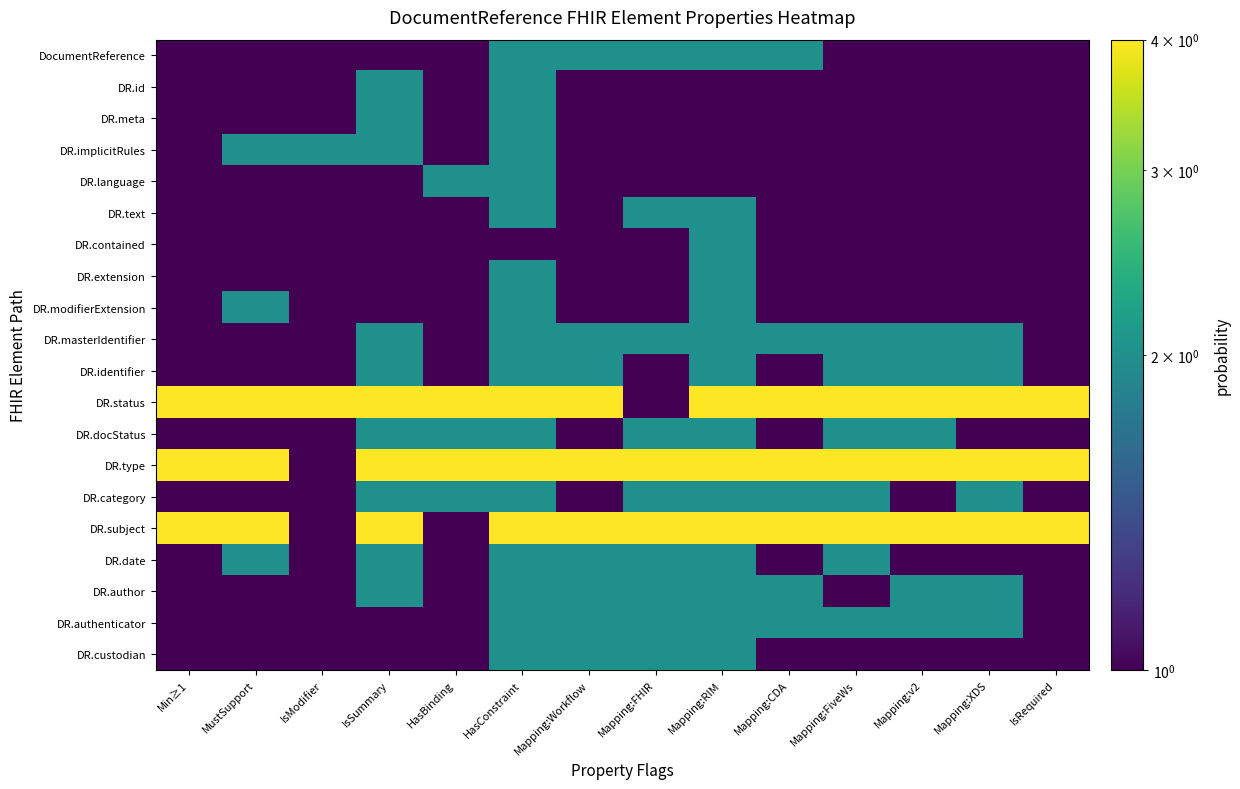

Reading right to left, what are all the values shown in this chart?

DocumentReference: IsRequired=1	Mapping:XDS=1	Mapping:v2=1	Mapping:FiveWs=1	Mapping:CDA=2	Mapping:RIM=2	Mapping:FHIR=2	Mapping:Workflow=2	HasConstraint=2	HasBinding=1	IsSummary=1	IsModifier=1	MustSupport=1	Min≥1=1
DR.id: IsRequired=1	Mapping:XDS=1	Mapping:v2=1	Mapping:FiveWs=1	Mapping:CDA=1	Mapping:RIM=1	Mapping:FHIR=1	Mapping:Workflow=1	HasConstraint=2	HasBinding=1	IsSummary=2	IsModifier=1	MustSupport=1	Min≥1=1
DR.meta: IsRequired=1	Mapping:XDS=1	Mapping:v2=1	Mapping:FiveWs=1	Mapping:CDA=1	Mapping:RIM=1	Mapping:FHIR=1	Mapping:Workflow=1	HasConstraint=2	HasBinding=1	IsSummary=2	IsModifier=1	MustSupport=1	Min≥1=1
DR.implicitRules: IsRequired=1	Mapping:XDS=1	Mapping:v2=1	Mapping:FiveWs=1	Mapping:CDA=1	Mapping:RIM=1	Mapping:FHIR=1	Mapping:Workflow=1	HasConstraint=2	HasBinding=1	IsSummary=2	IsModifier=2	MustSupport=2	Min≥1=1
DR.language: IsRequired=1	Mapping:XDS=1	Mapping:v2=1	Mapping:FiveWs=1	Mapping:CDA=1	Mapping:RIM=1	Mapping:FHIR=1	Mapping:Workflow=1	HasConstraint=2	HasBinding=2	IsSummary=1	IsModifier=1	MustSupport=1	Min≥1=1
DR.text: IsRequired=1	Mapping:XDS=1	Mapping:v2=1	Mapping:FiveWs=1	Mapping:CDA=1	Mapping:RIM=2	Mapping:FHIR=2	Mapping:Workflow=1	HasConstraint=2	HasBinding=1	IsSummary=1	IsModifier=1	MustSupport=1	Min≥1=1
DR.contained: IsRequired=1	Mapping:XDS=1	Mapping:v2=1	Mapping:FiveWs=1	Mapping:CDA=1	Mapping:RIM=2	Mapping:FHIR=1	Mapping:Workflow=1	HasConstraint=1	HasBinding=1	IsSummary=1	IsModifier=1	MustSupport=1	Min≥1=1
DR.extension: IsRequired=1	Mapping:XDS=1	Mapping:v2=1	Mapping:FiveWs=1	Mapping:CDA=1	Mapping:RIM=2	Mapping:FHIR=1	Mapping:Workflow=1	HasConstraint=2	HasBinding=1	IsSummary=1	IsModifier=1	MustSupport=1	Min≥1=1
DR.modifierExtension: IsRequired=1	Mapping:XDS=1	Mapping:v2=1	Mapping:FiveWs=1	Mapping:CDA=1	Mapping:RIM=2	Mapping:FHIR=1	Mapping:Workflow=1	HasConstraint=2	HasBinding=1	IsSummary=1	IsModifier=1	MustSupport=2	Min≥1=1
DR.masterIdentifier: IsRequired=1	Mapping:XDS=2	Mapping:v2=2	Mapping:FiveWs=2	Mapping:CDA=2	Mapping:RIM=2	Mapping:FHIR=2	Mapping:Workflow=2	HasConstraint=2	HasBinding=1	IsSummary=2	IsModifier=1	MustSupport=1	Min≥1=1
DR.identifier: IsRequired=1	Mapping:XDS=2	Mapping:v2=2	Mapping:FiveWs=2	Mapping:CDA=1	Mapping:RIM=2	Mapping:FHIR=1	Mapping:Workflow=2	HasConstraint=2	HasBinding=1	IsSummary=2	IsModifier=1	MustSupport=1	Min≥1=1
DR.status: IsRequired=4	Mapping:XDS=4	Mapping:v2=4	Mapping:FiveWs=4	Mapping:CDA=4	Mapping:RIM=4	Mapping:FHIR=1	Mapping:Workflow=4	HasConstraint=4	HasBinding=4	IsSummary=4	IsModifier=4	MustSupport=4	Min≥1=4
DR.docStatus: IsRequired=1	Mapping:XDS=1	Mapping:v2=2	Mapping:FiveWs=2	Mapping:CDA=1	Mapping:RIM=2	Mapping:FHIR=2	Mapping:Workflow=1	HasConstraint=2	HasBinding=2	IsSummary=2	IsModifier=1	MustSupport=1	Min≥1=1
DR.type: IsRequired=4	Mapping:XDS=4	Mapping:v2=4	Mapping:FiveWs=4	Mapping:CDA=4	Mapping:RIM=4	Mapping:FHIR=4	Mapping:Workflow=4	HasConstraint=4	HasBinding=4	IsSummary=4	IsModifier=1	MustSupport=4	Min≥1=4
DR.category: IsRequired=1	Mapping:XDS=2	Mapping:v2=1	Mapping:FiveWs=2	Mapping:CDA=2	Mapping:RIM=2	Mapping:FHIR=2	Mapping:Workflow=1	HasConstraint=2	HasBinding=2	IsSummary=2	IsModifier=1	MustSupport=1	Min≥1=1
DR.subject: IsRequired=4	Mapping:XDS=4	Mapping:v2=4	Mapping:FiveWs=4	Mapping:CDA=4	Mapping:RIM=4	Mapping:FHIR=4	Mapping:Workflow=4	HasConstraint=4	HasBinding=1	IsSummary=4	IsModifier=1	MustSupport=4	Min≥1=4
DR.date: IsRequired=1	Mapping:XDS=1	Mapping:v2=1	Mapping:FiveWs=2	Mapping:CDA=1	Mapping:RIM=2	Mapping:FHIR=2	Mapping:Workflow=2	HasConstraint=2	HasBinding=1	IsSummary=2	IsModifier=1	MustSupport=2	Min≥1=1
DR.author: IsRequired=1	Mapping:XDS=2	Mapping:v2=2	Mapping:FiveWs=1	Mapping:CDA=2	Mapping:RIM=2	Mapping:FHIR=2	Mapping:Workflow=2	HasConstraint=2	HasBinding=1	IsSummary=2	IsModifier=1	MustSupport=1	Min≥1=1
DR.authenticator: IsRequired=1	Mapping:XDS=2	Mapping:v2=2	Mapping:FiveWs=2	Mapping:CDA=2	Mapping:RIM=2	Mapping:FHIR=2	Mapping:Workflow=2	HasConstraint=2	HasBinding=1	IsSummary=1	IsModifier=1	MustSupport=1	Min≥1=1
DR.custodian: IsRequired=1	Mapping:XDS=1	Mapping:v2=1	Mapping:FiveWs=1	Mapping:CDA=1	Mapping:RIM=2	Mapping:FHIR=2	Mapping:Workflow=2	HasConstraint=2	HasBinding=1	IsSummary=1	IsModifier=1	MustSupport=1	Min≥1=1